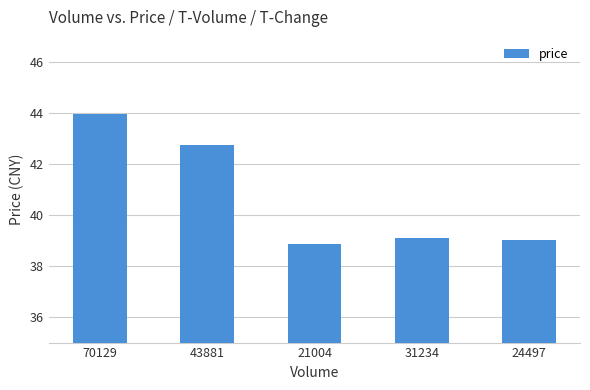

Reading left to right, list all the values displayed in this chart.

44.0	42.8	38.9	39.1	39.0